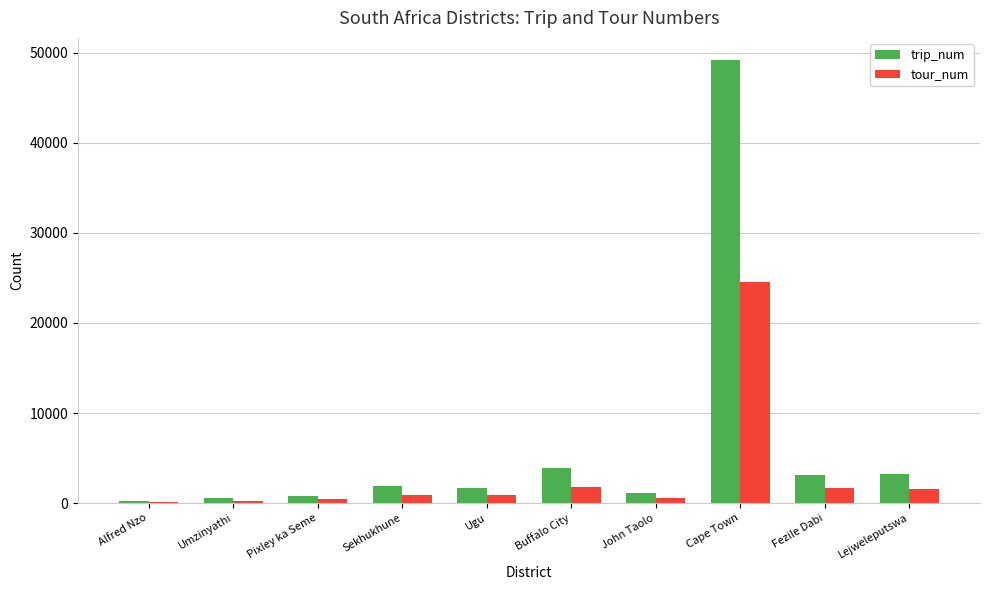

The value of tour_num at Fezile Dabi is 1633. True or false?

True